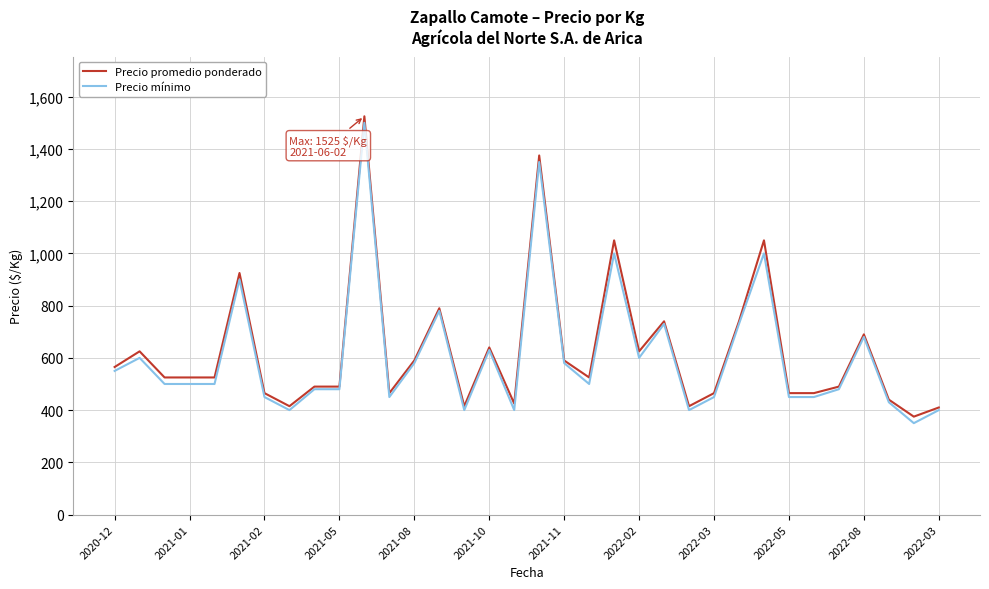

What is the difference between the second highest and minimum values in the Precio promedio ponderado series?

1000